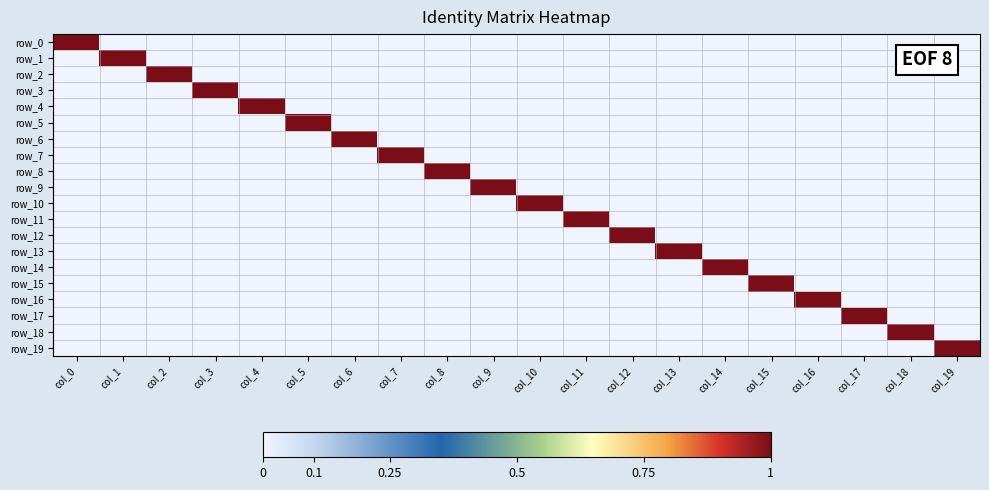

What is the greatest value displayed?

1